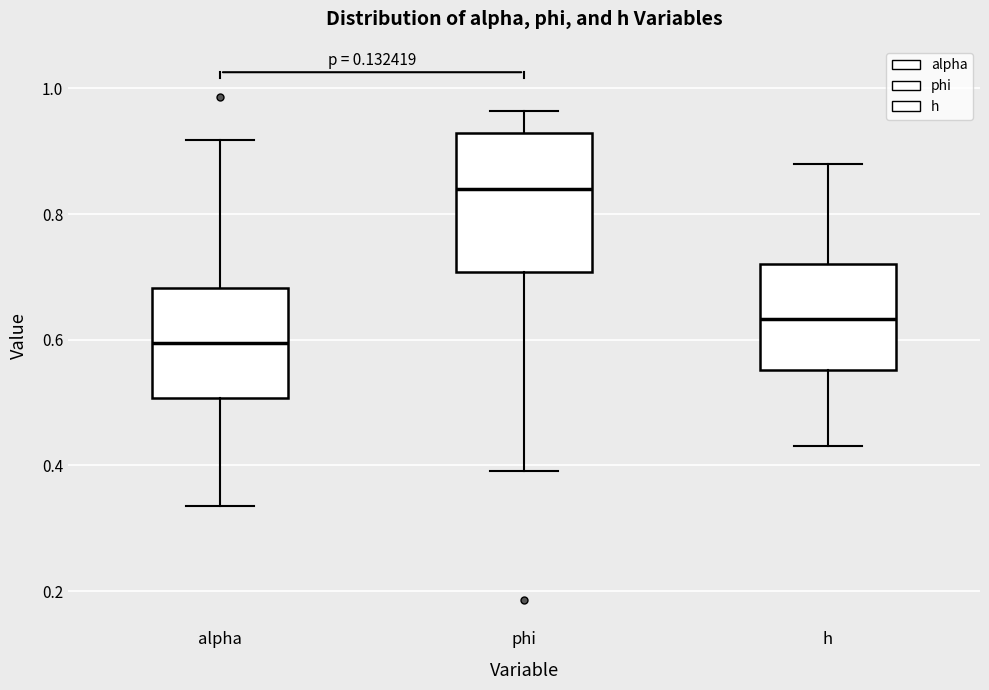

Which box is the tallest, from its lower edge to its upper edge?

phi